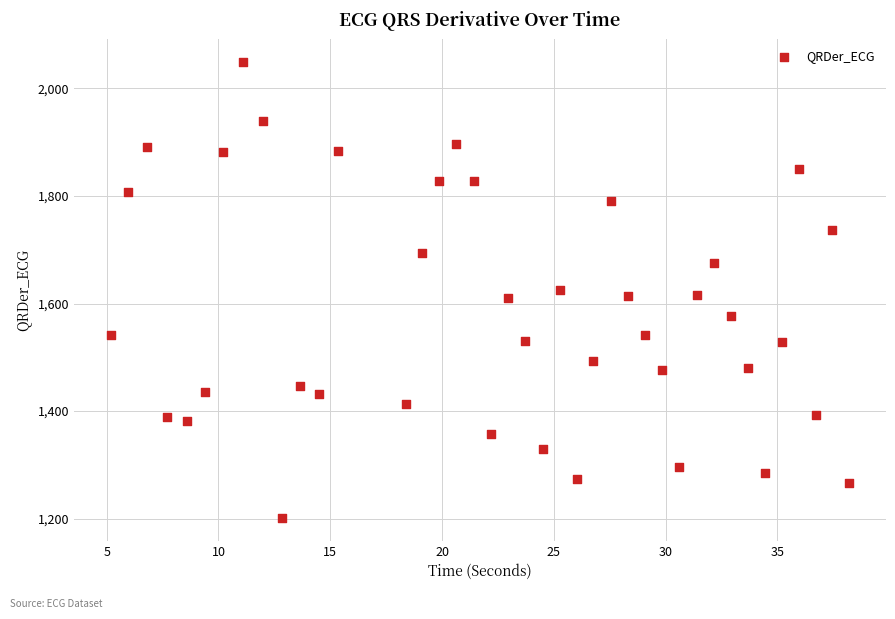

What is the range of Y values (max minus min)?

848.1